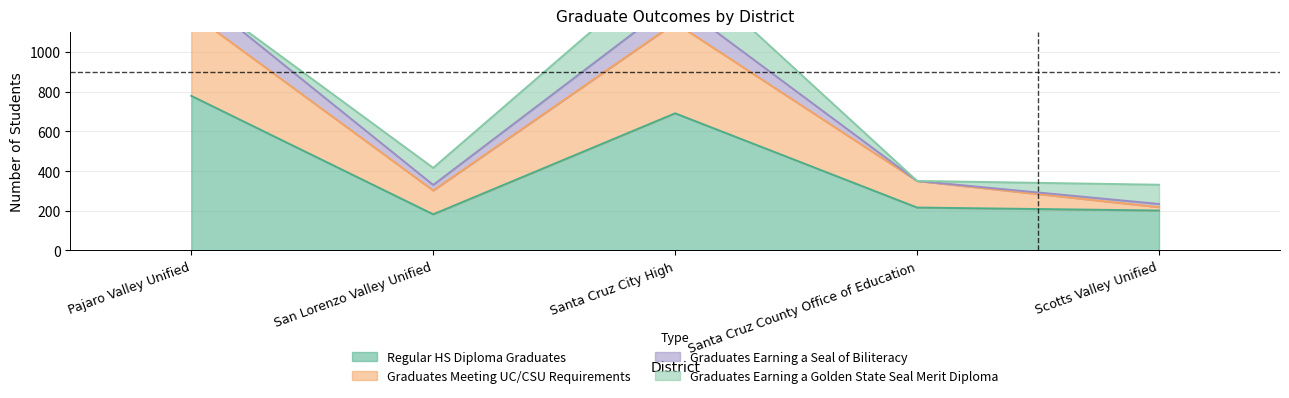

Which series has the largest total across all categories?

Graduates Meeting UC/CSU Requirements